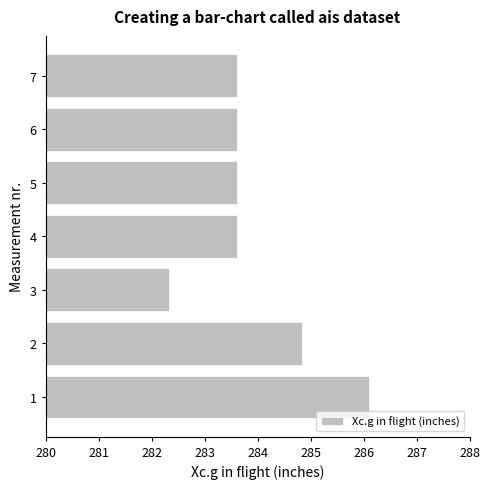

At which category does the chart reach its minimum across all series?

3